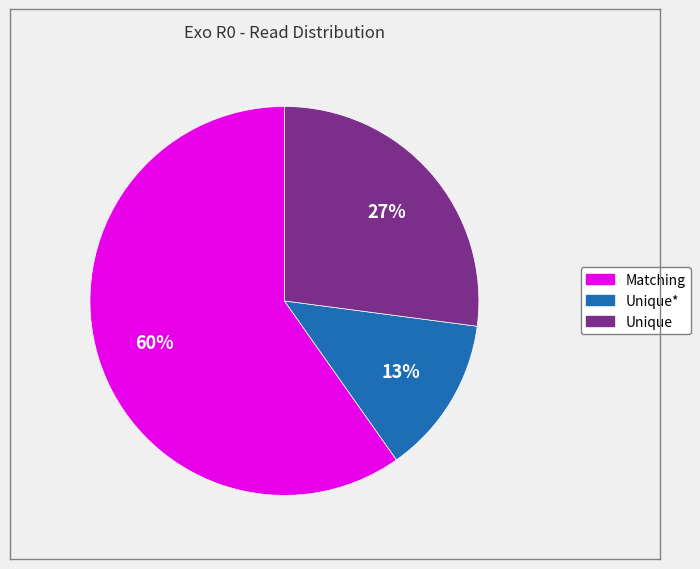

To the nearest percent, what is the difference between the largest and smallest slice percentages?

47%